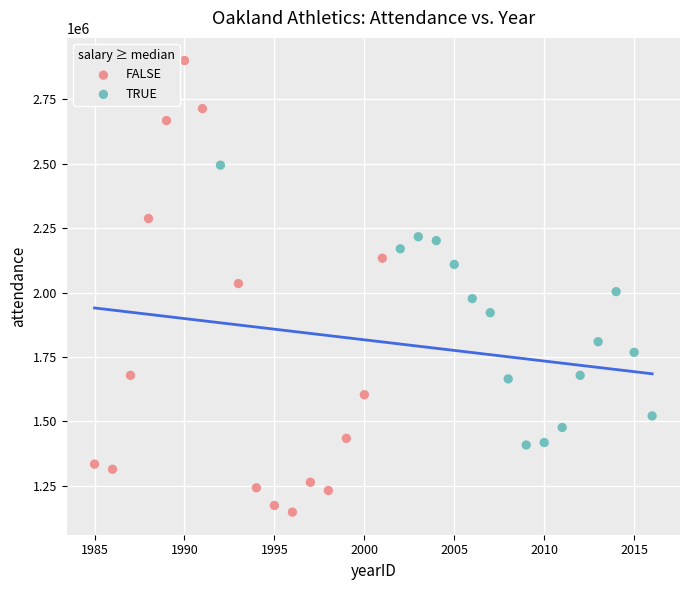

Which series contains the lowest Y value?

FALSE